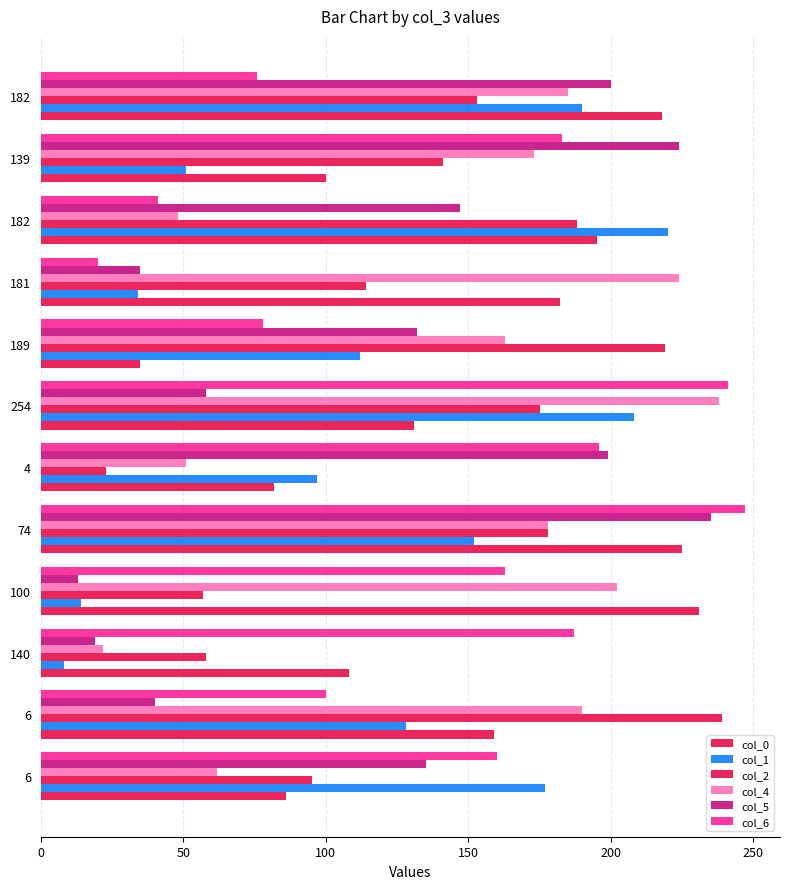

How many distinct data groups are displayed?

6